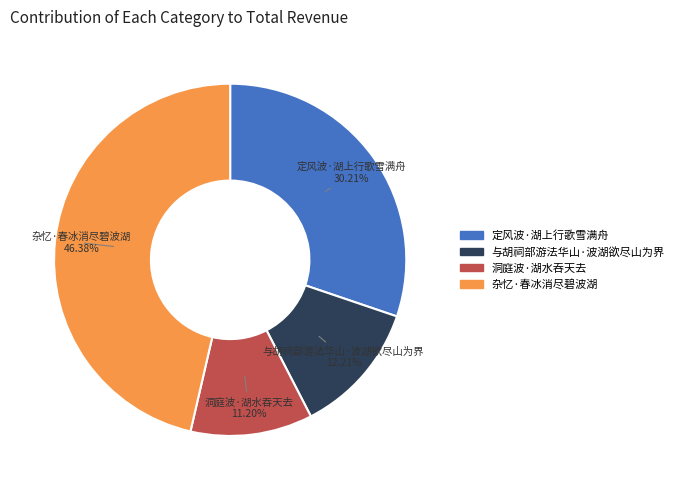

What percentage is the 定风波·湖上行歌雪满舟 slice, to the nearest percent?

30%